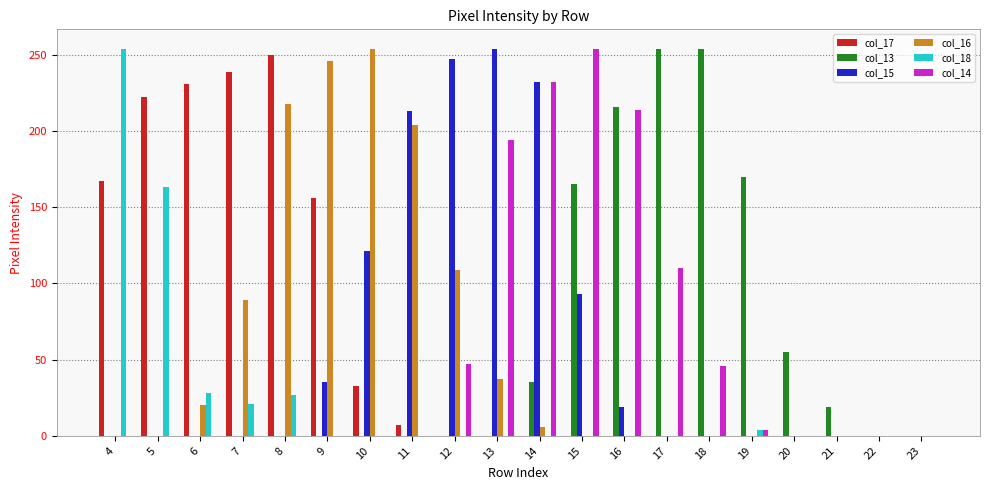

What is the greatest value displayed?

254